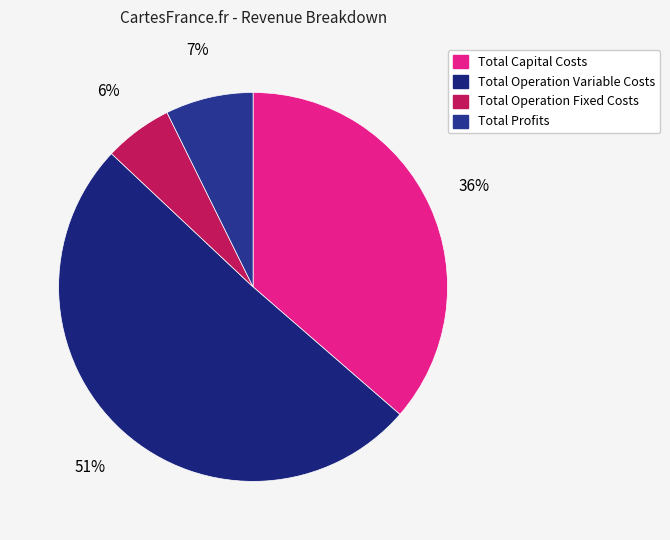

Between Total Operation Fixed Costs and Total Profits, which is larger?

Total Profits